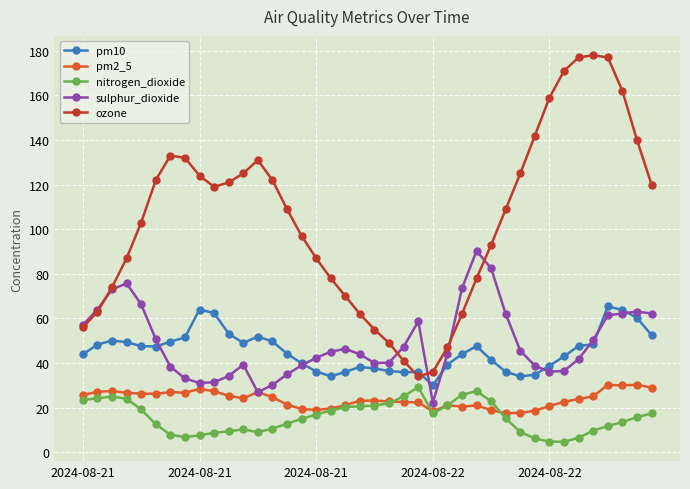

What is the lowest value of the nitrogen_dioxide series?

4.7